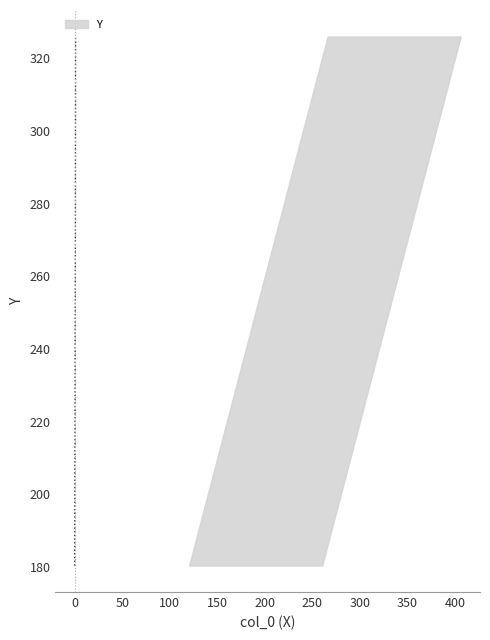

How many values exceed 245?

7